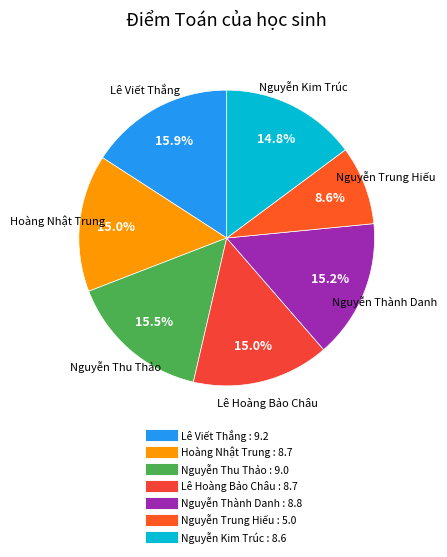

How many slices are in this pie chart?

7